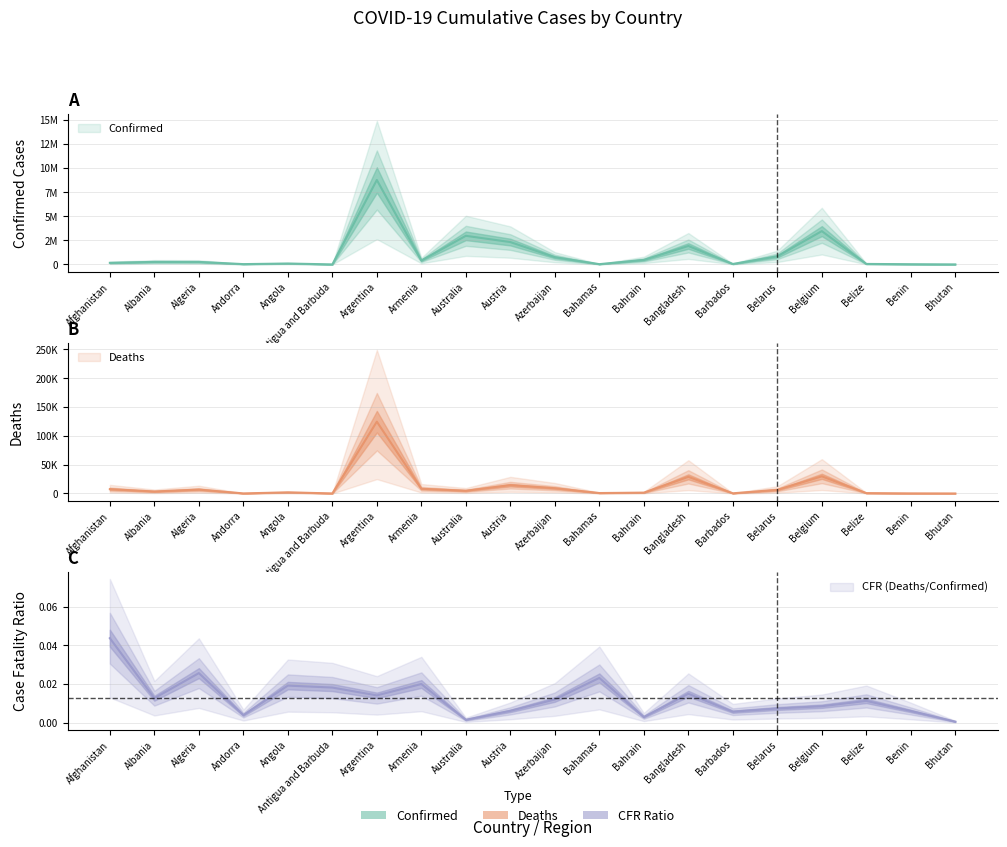

What position from the right is Belarus?

5